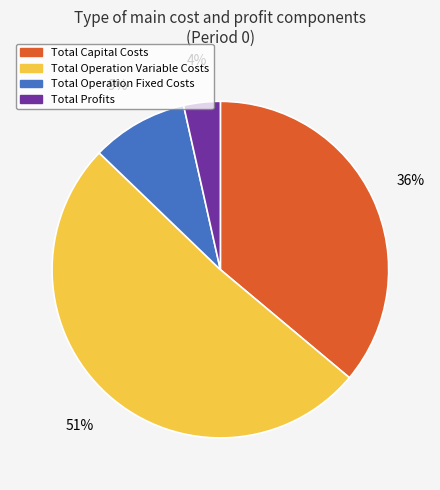

Does Total Profits represent more than half of the total?

No